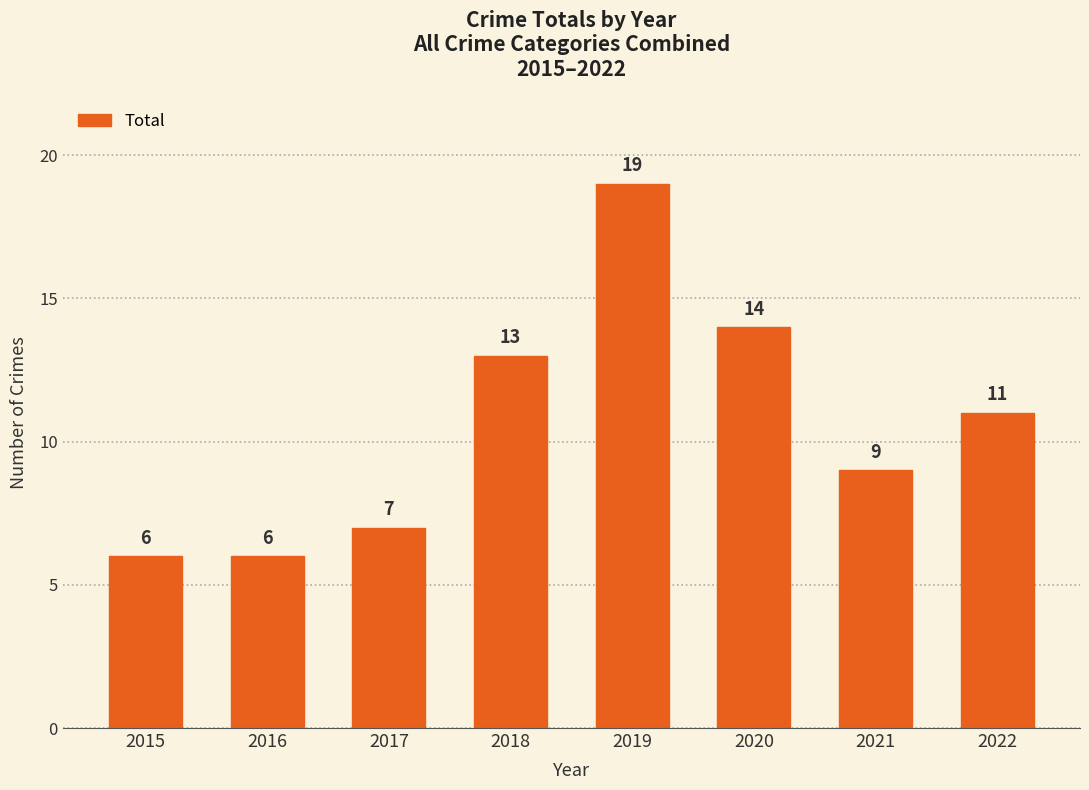

How many distinct data groups are displayed?

1